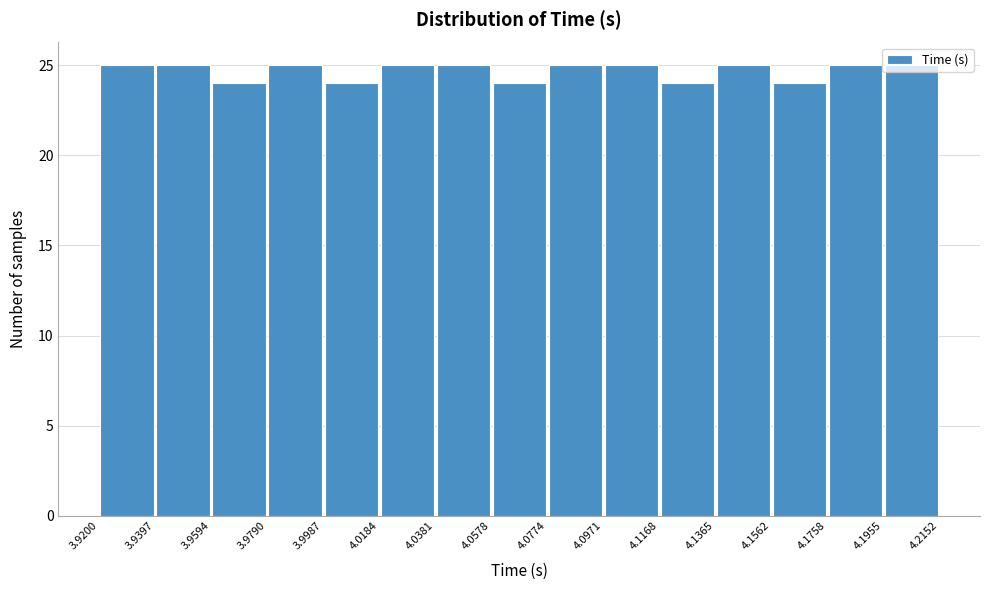

Reading left to right, list every bar in this chart as the range it spans on the x-axis followed by its height. The values are not printed on the chart, so give them approximately, as read against the axis.

3.9200 to 3.9397: 25
3.9397 to 3.9594: 25
3.9594 to 3.9790: 24
3.9790 to 3.9987: 25
3.9987 to 4.0184: 24
4.0184 to 4.0381: 25
4.0381 to 4.0578: 25
4.0578 to 4.0774: 24
4.0774 to 4.0971: 25
4.0971 to 4.1168: 25
4.1168 to 4.1365: 24
4.1365 to 4.1562: 25
4.1562 to 4.1758: 24
4.1758 to 4.1955: 25
4.1955 to 4.2152: 25